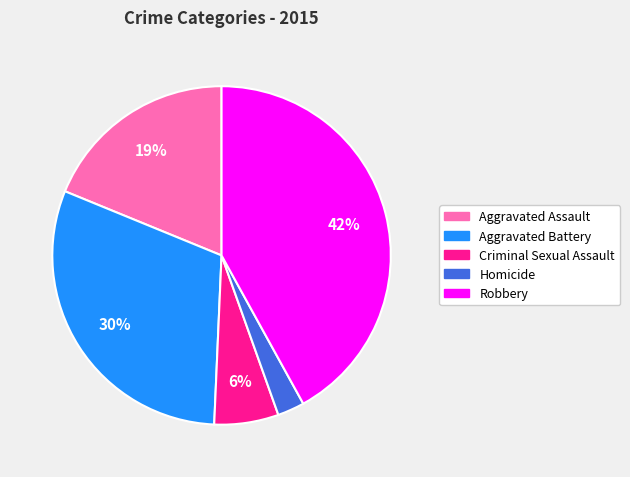

Rank the categories by value from lowest to highest.

Homicide, Criminal Sexual Assault, Aggravated Assault, Aggravated Battery, Robbery